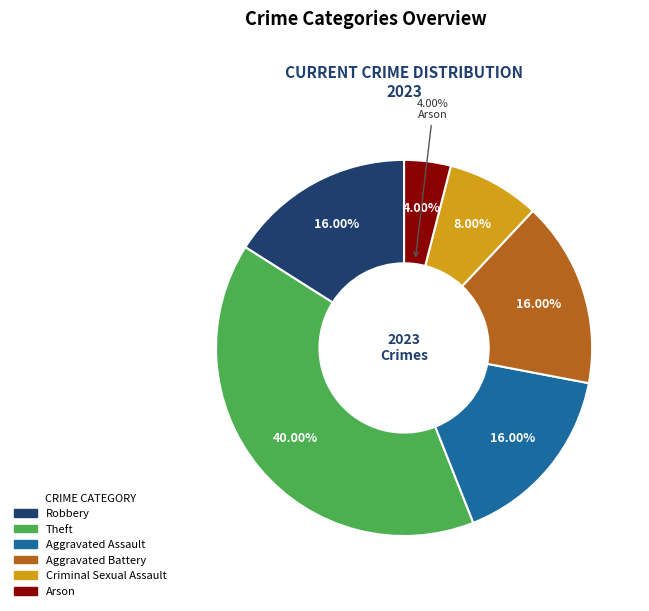

Between Criminal Sexual Assault and Arson, which is larger?

Criminal Sexual Assault